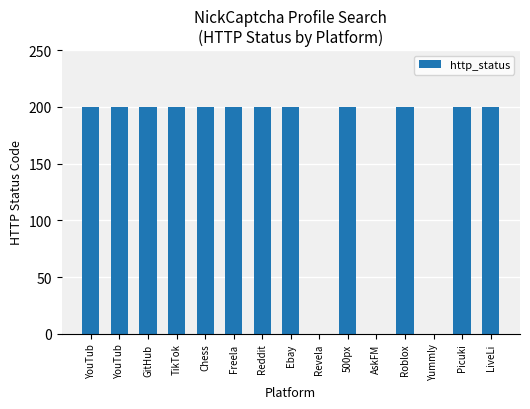

What is the maximum value shown in the chart?

200